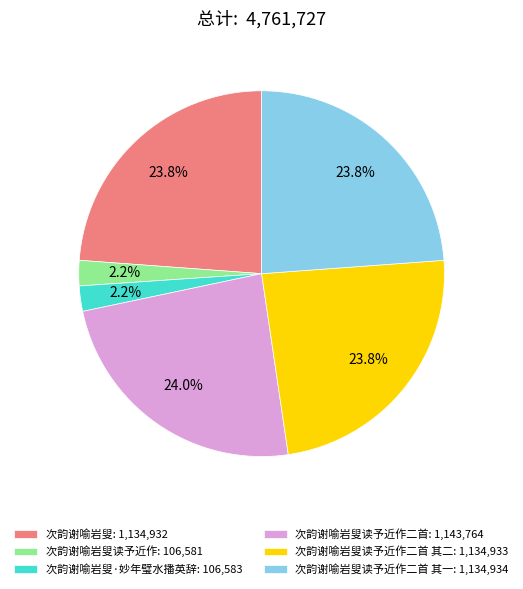

Combined, what portion of the pie is 次韵谢喻岩叟读予近作: 106,581 and 次韵谢喻岩叟: 1,134,932?

26.1%